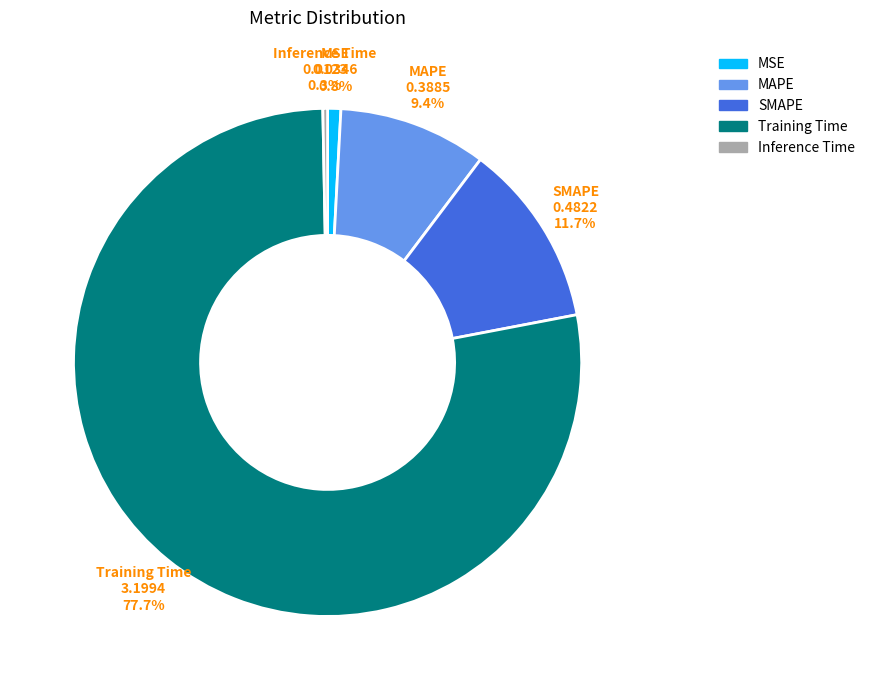

Which category accounts for the majority?

Training Time